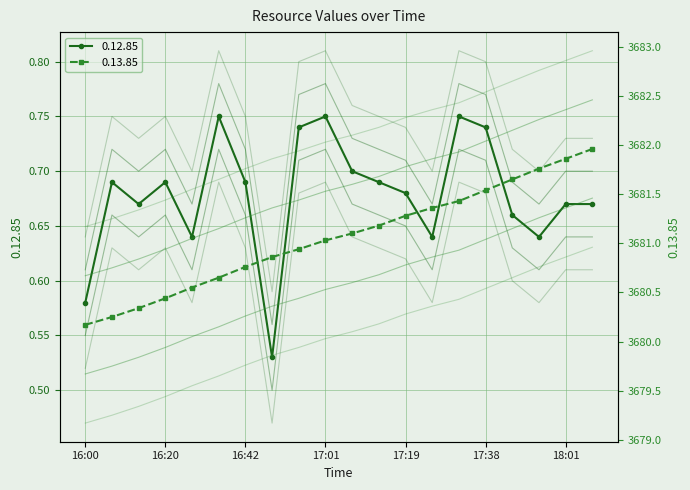

At which label is 0.12.85 closest to 0?

16:49